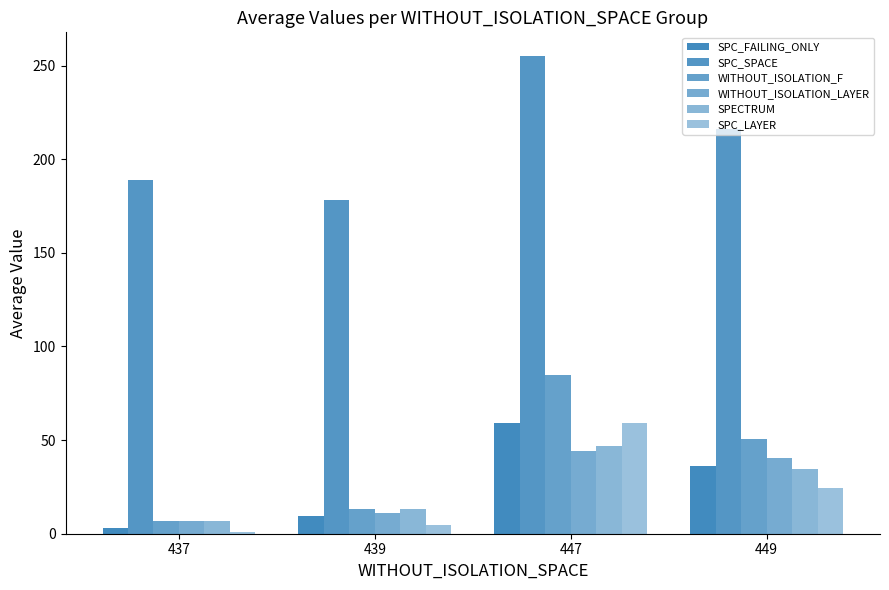

Rank the series by their maximum value, from highest to lowest.

SPC_SPACE, WITHOUT_ISOLATION_F, SPC_FAILING_ONLY, SPC_LAYER, SPECTRUM, WITHOUT_ISOLATION_LAYER